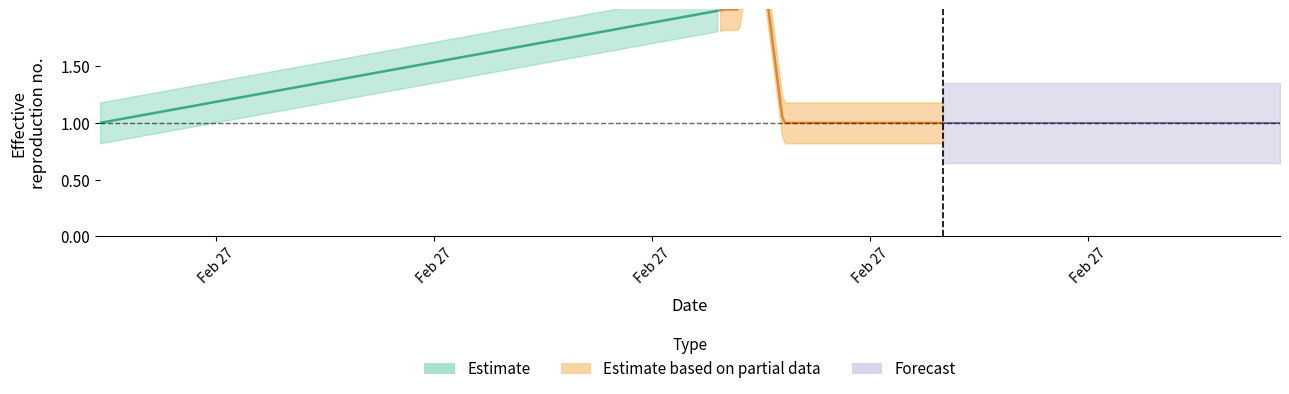

Where is the first local maximum?

3